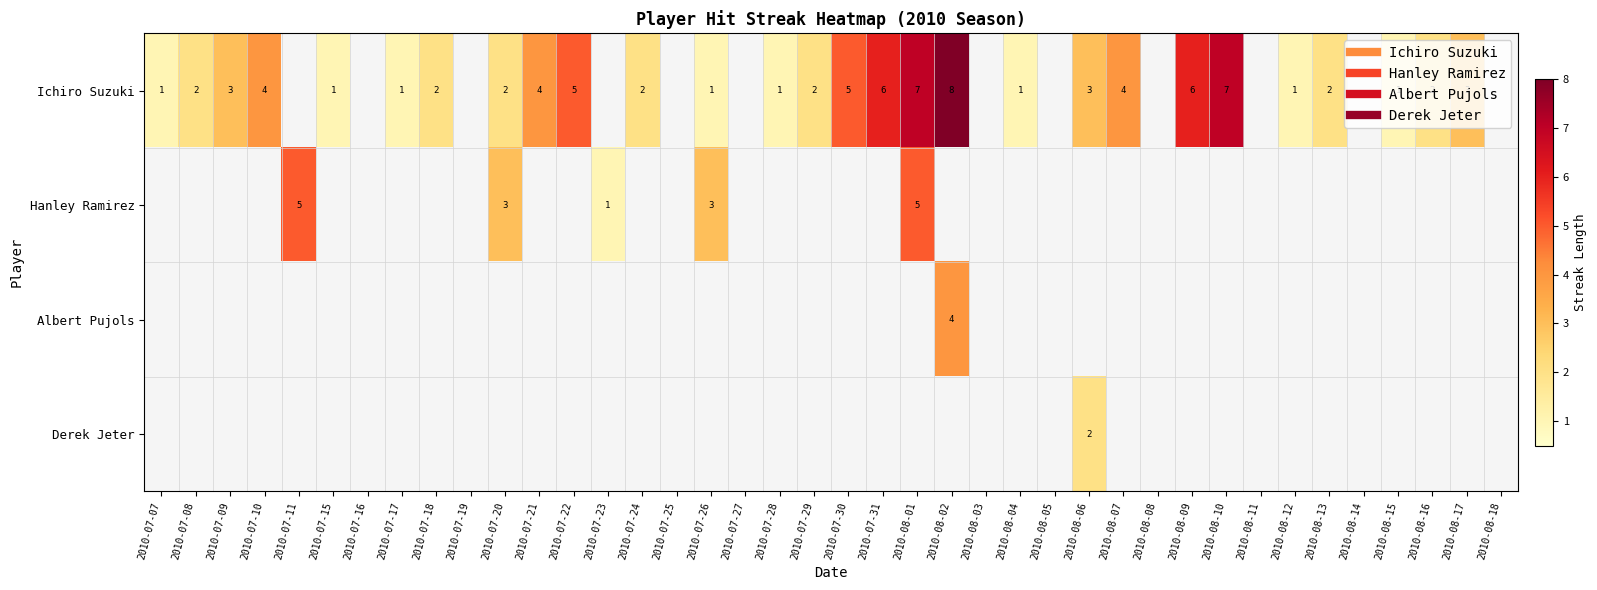

The value of Ichiro Suzuki at 2010-07-25 is 3. True or false?

False